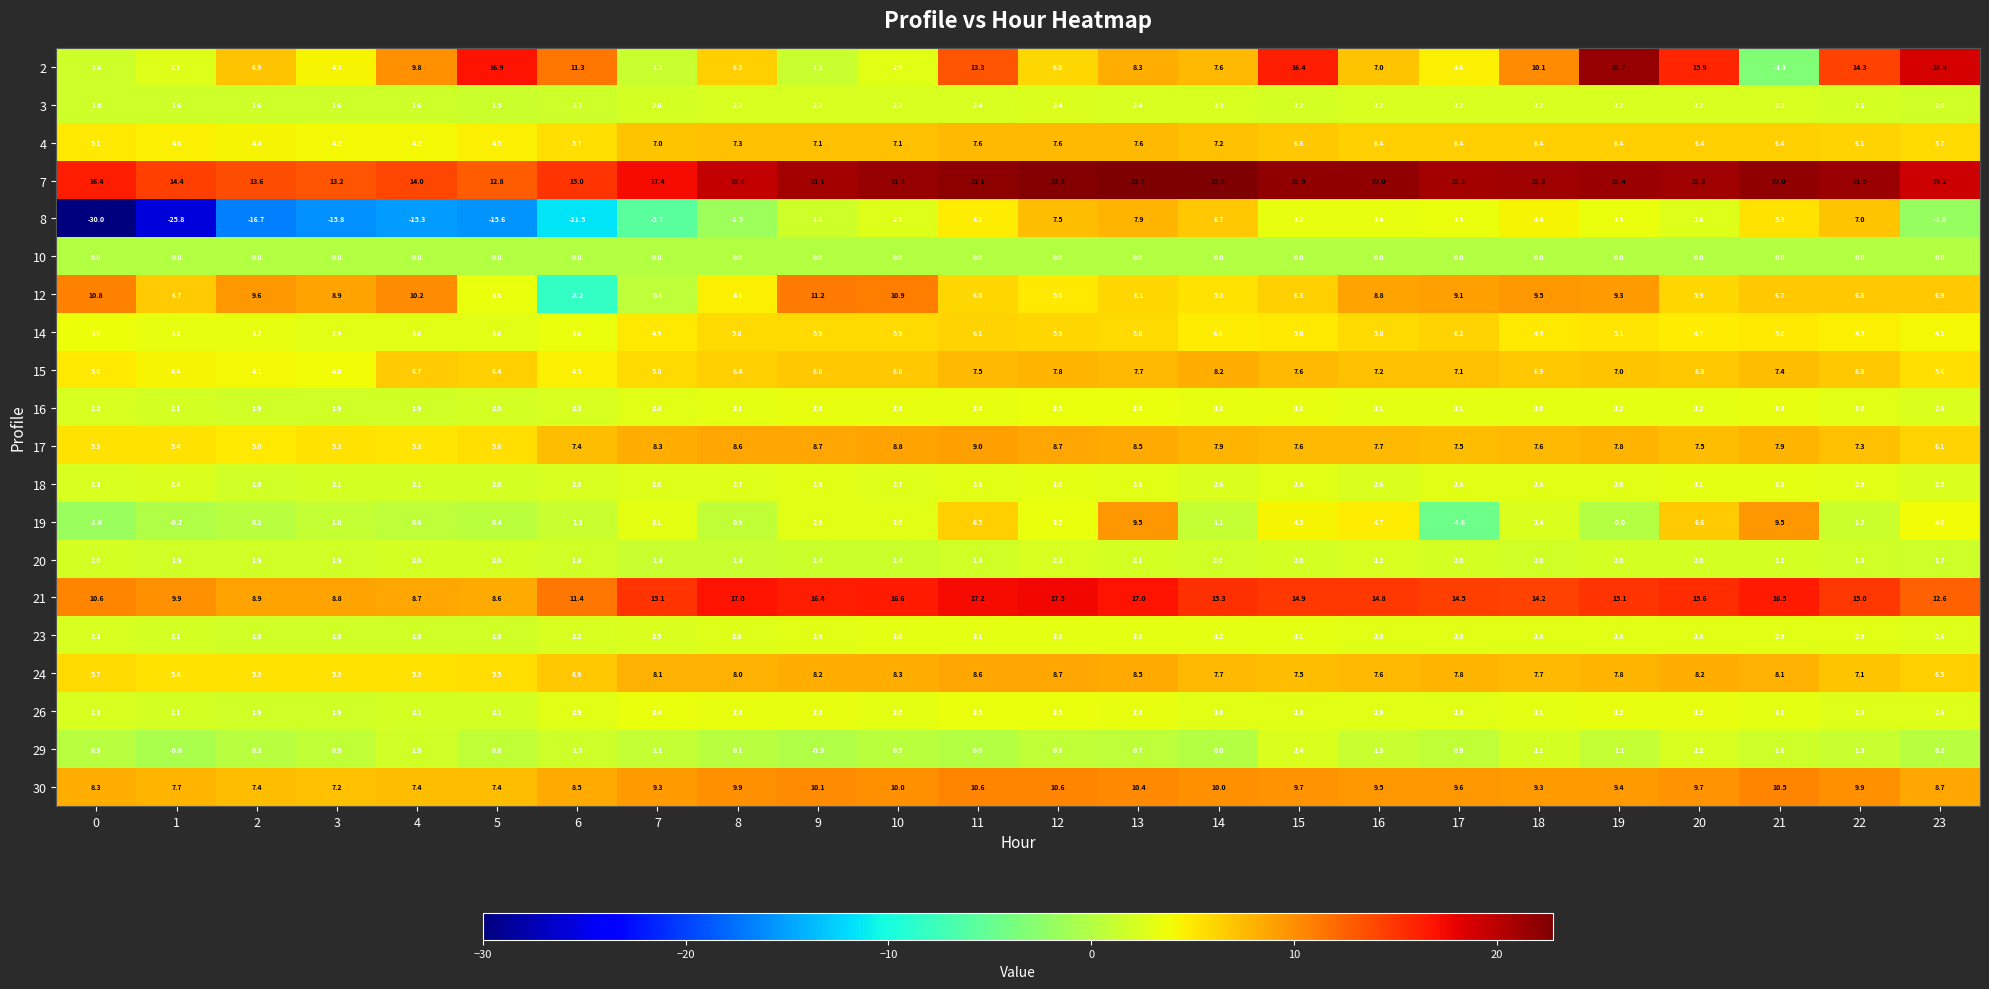

What is the difference between the highest and lowest values at 9?

21.4